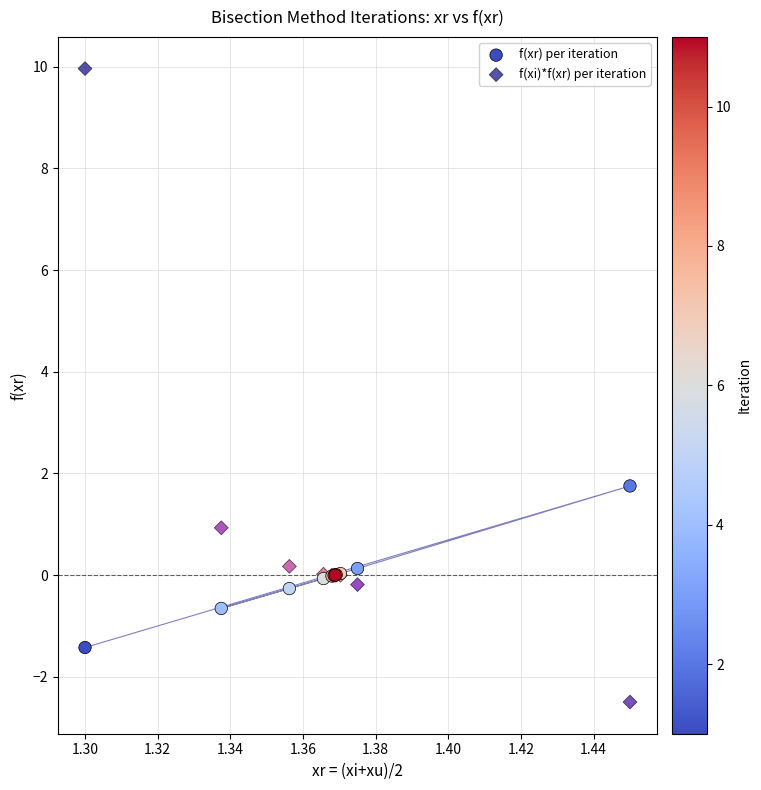

Which series contains the highest Y value?

f(xi)*f(xr) per iteration